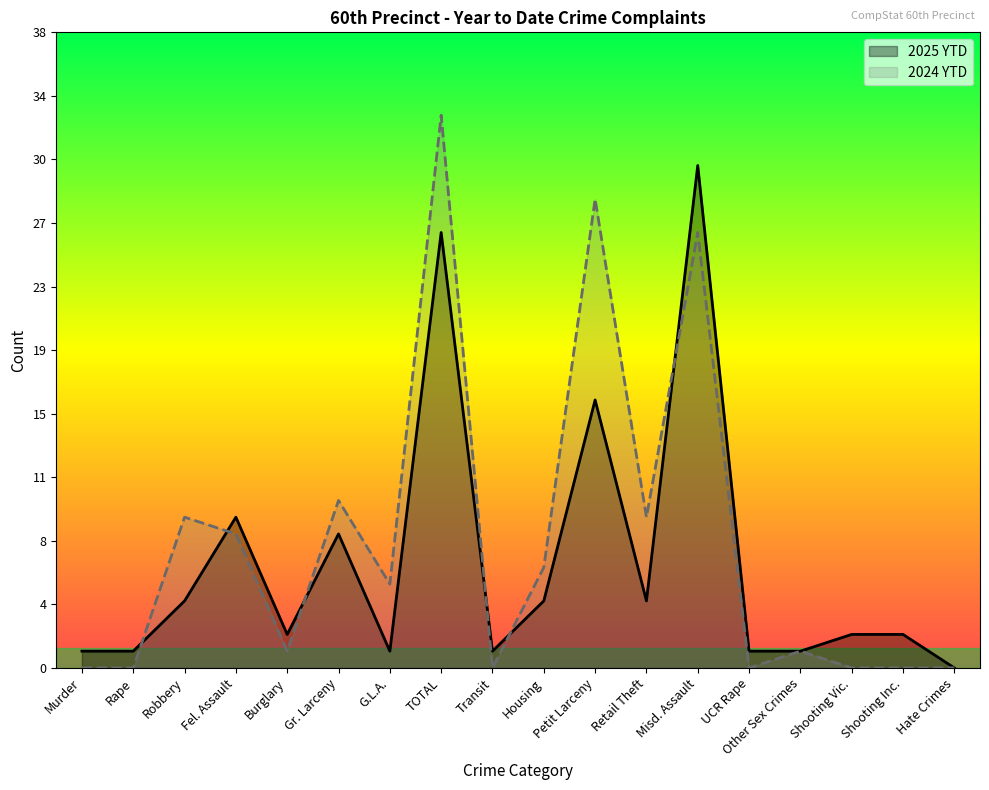

Which label corresponds to the smallest value in the chart?

Hate Crimes